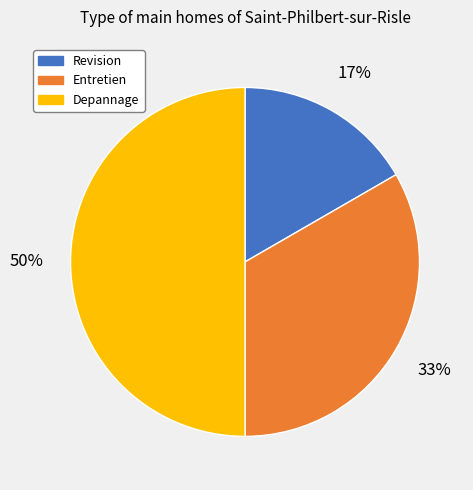

Do Entretien and Depannage together represent more than half of the pie?

Yes